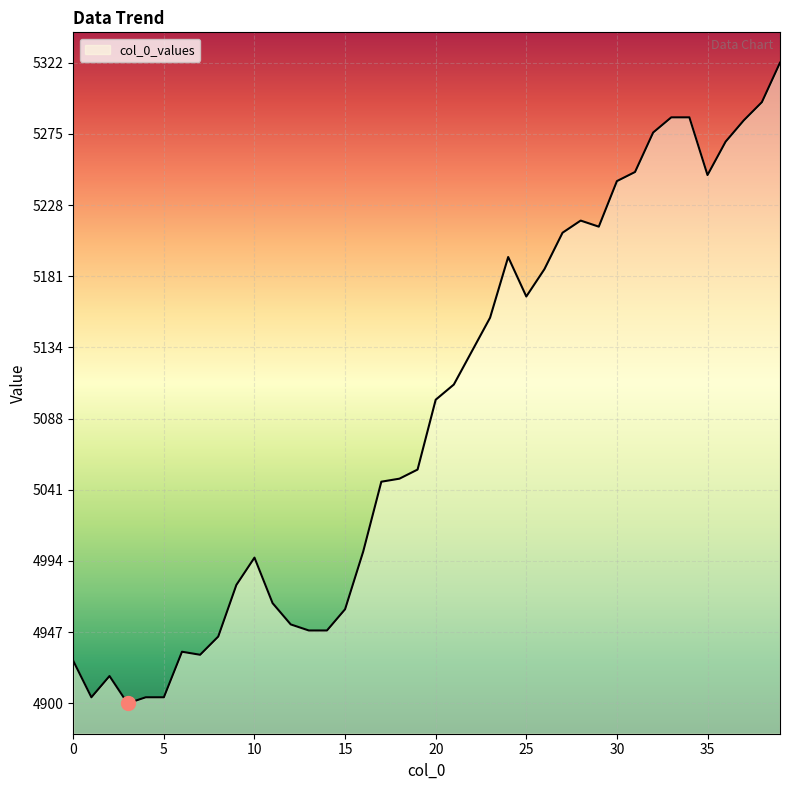

What is the smallest value displayed?

4900